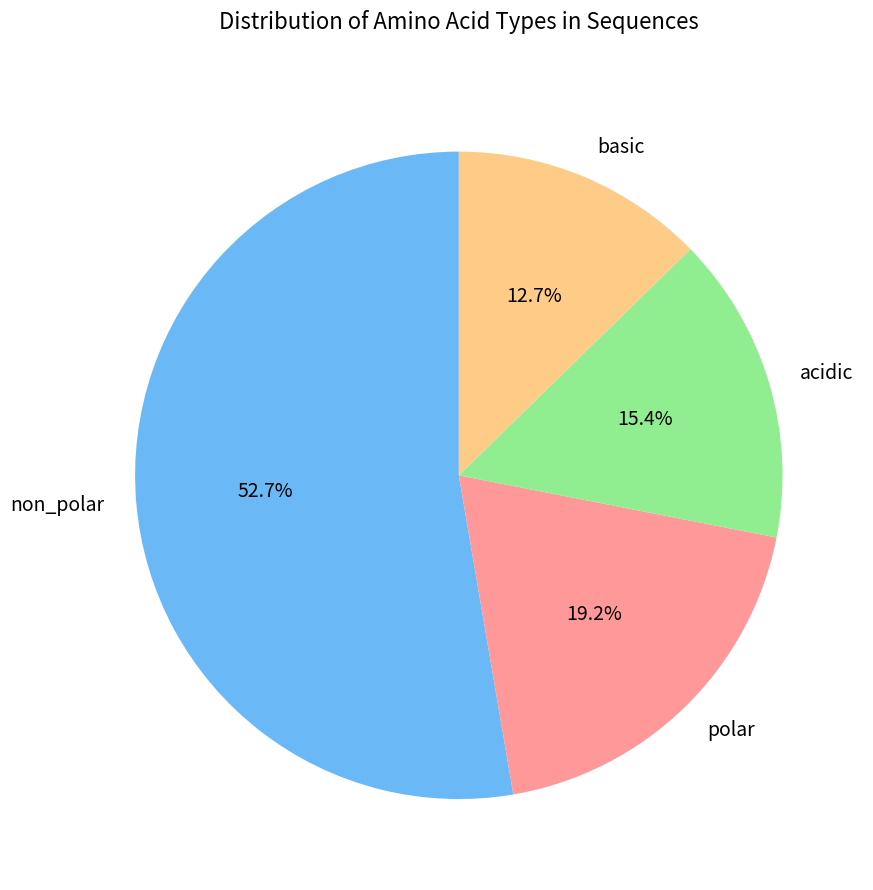

Which slice is the smallest?

basic